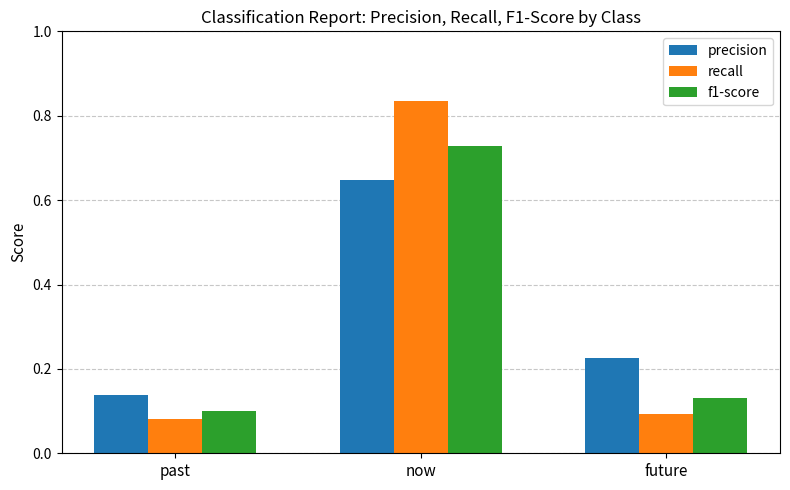

What is the total value across all series at future?

0.5